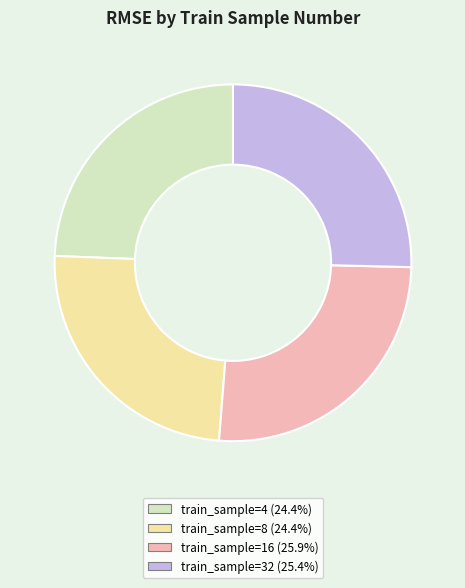

Is there a majority slice in this chart?

No